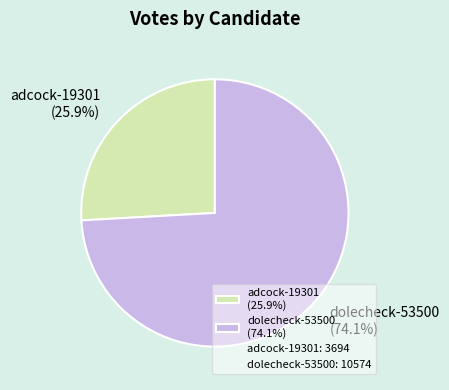

The dolecheck-53500 slice represents 62% of the pie. True or false?

False